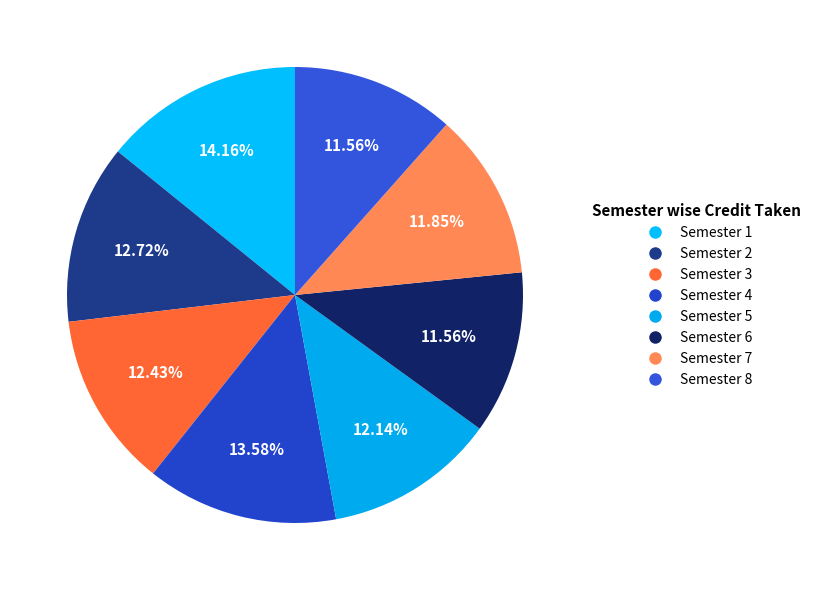

Does any single category account for the majority?

No